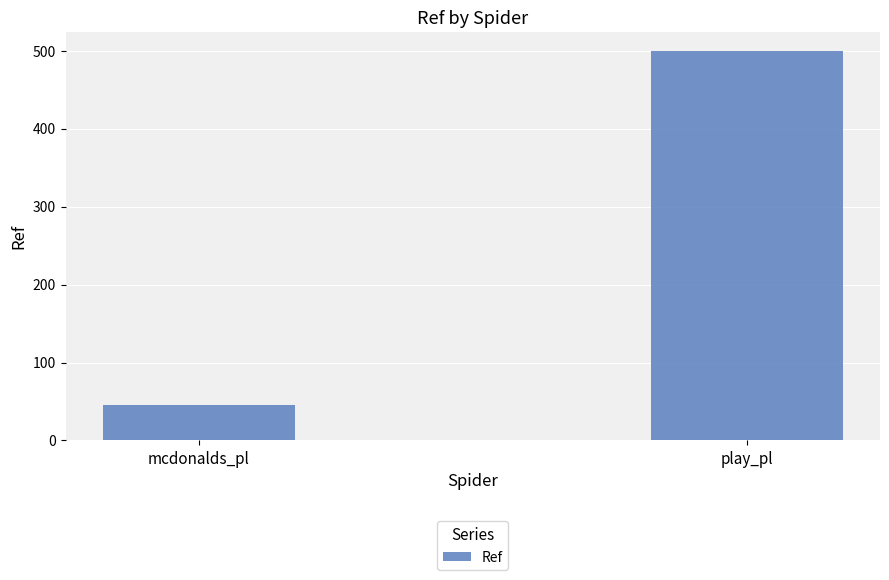

How many categories are shown in the chart?

2